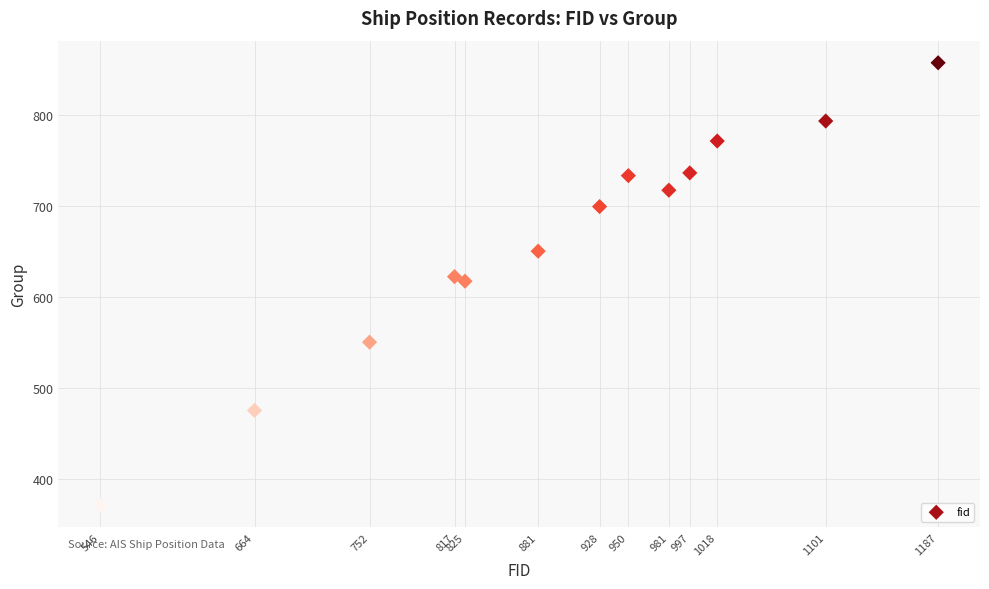

What is the range of X values (max minus min)?

641